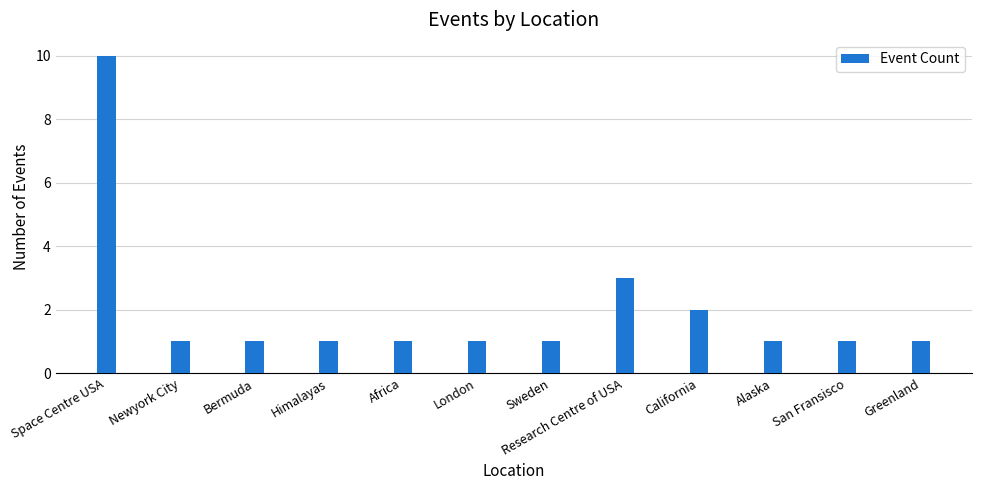

What is the maximum value shown in the chart?

10